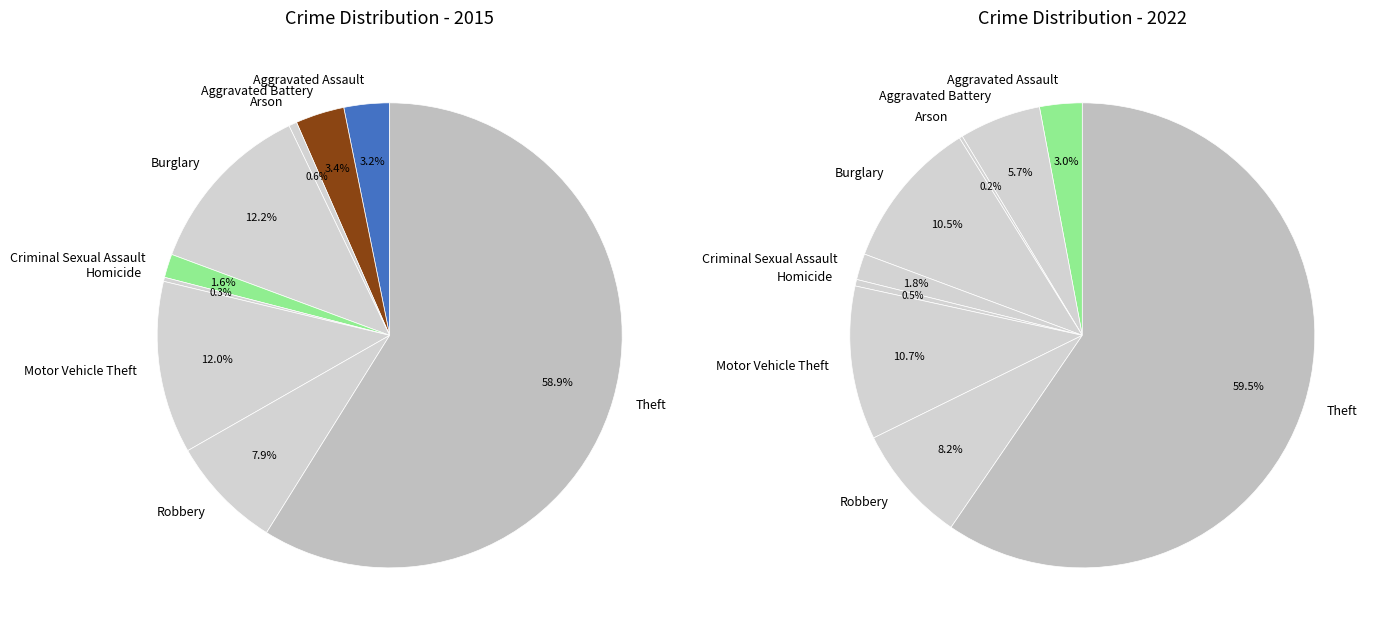

To the nearest percent, what percentage of the pie is Theft?

59%